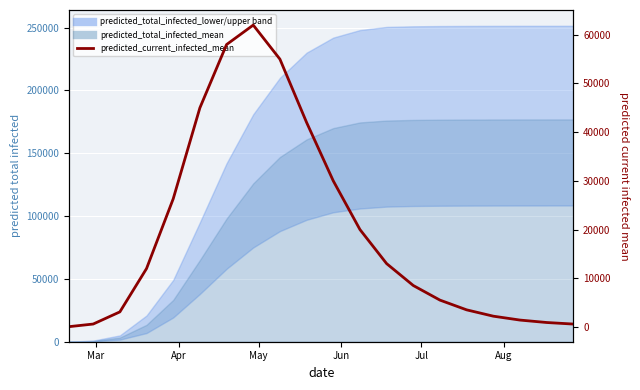

Count the number of categories in the chart.

20